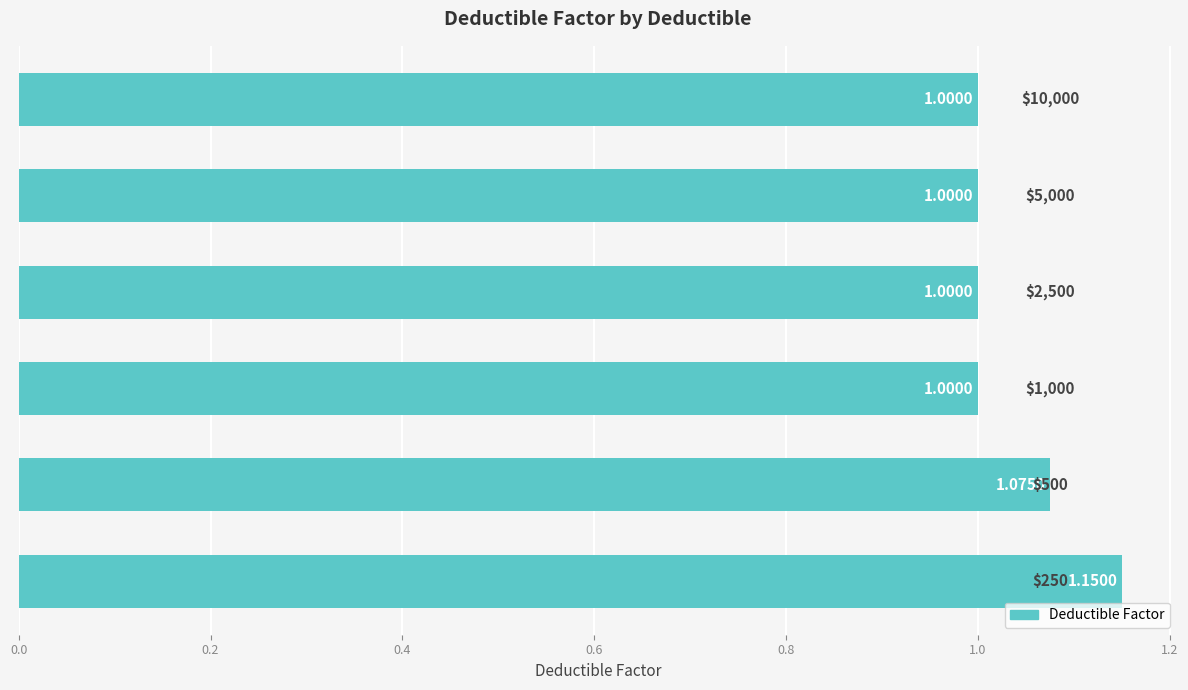

Are the bars grouped side by side (vs. stacked)?

No